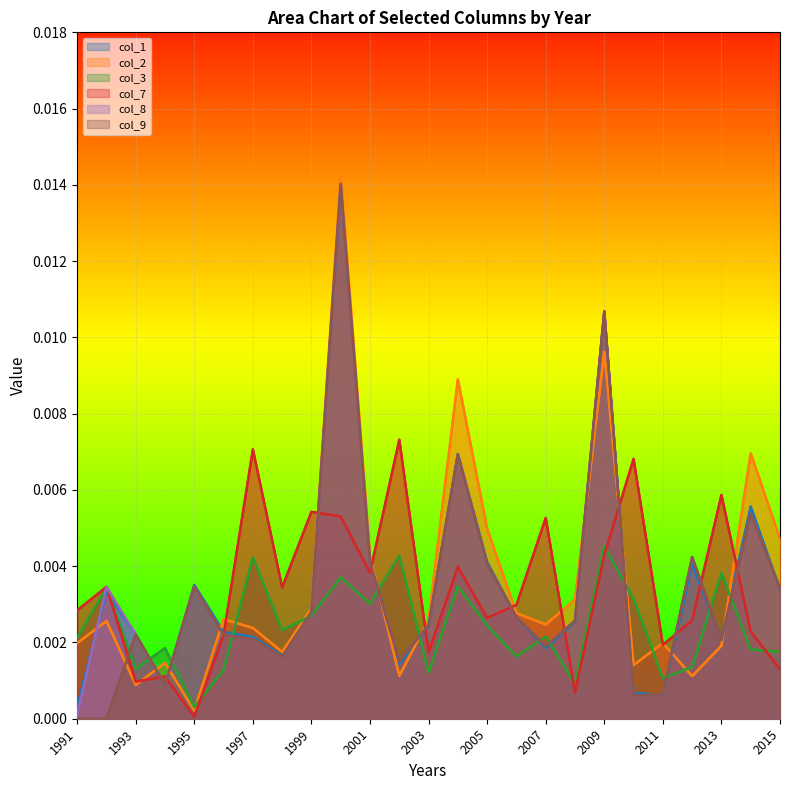

How many categories are shown in the chart?

25